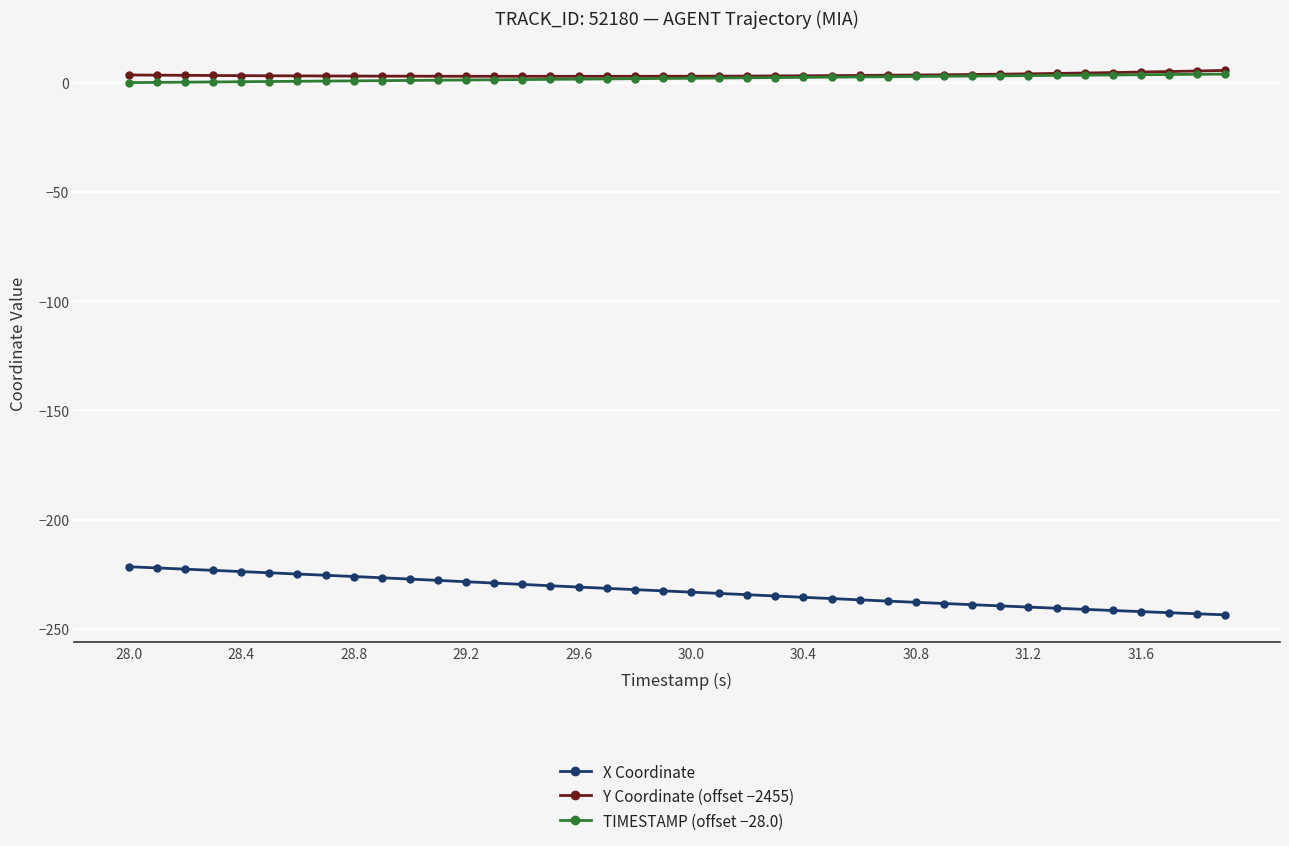

True or false: TIMESTAMP (offset −28.0) and X Coordinate intersect in this chart.

False